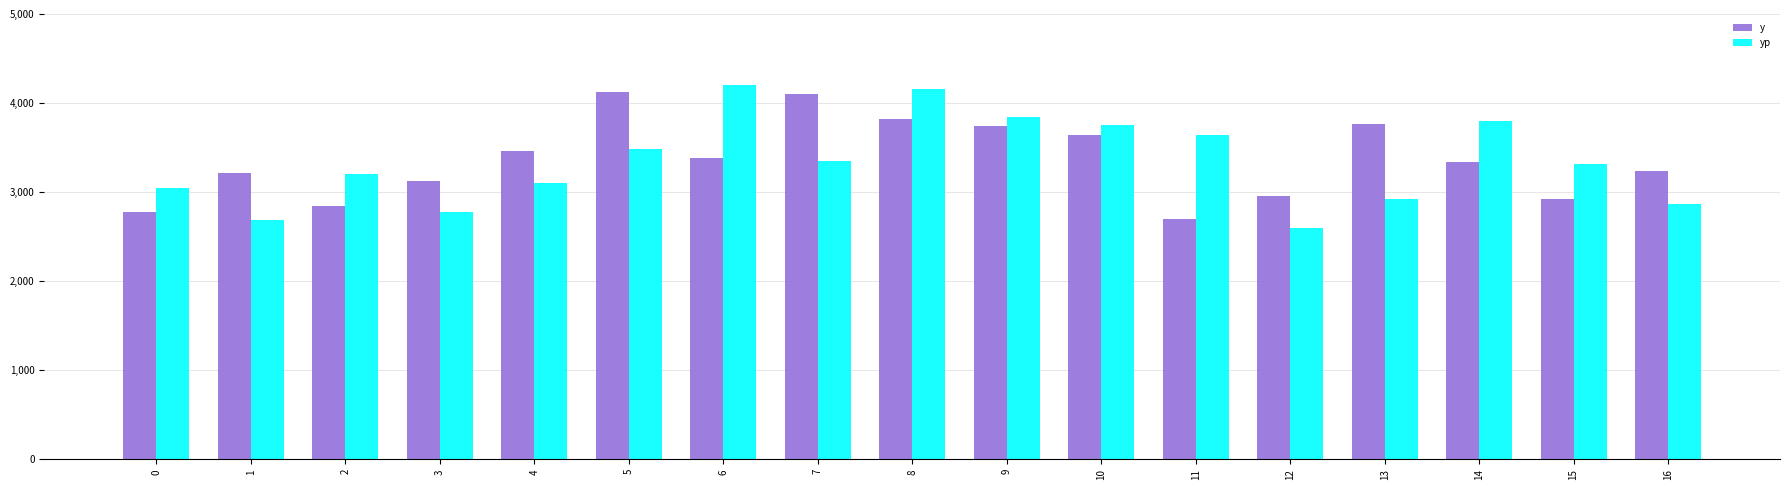

What value does the y series have at 2?

2840.0